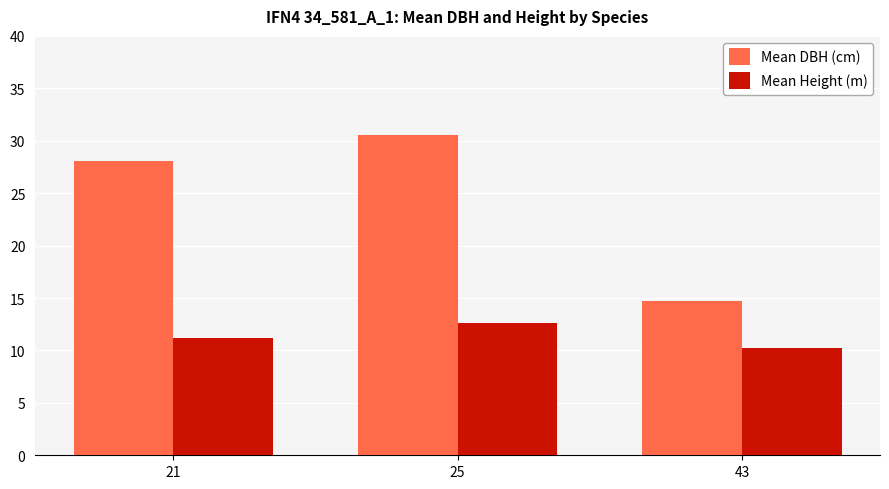

What is the spread (max minus min) of values at 21?

16.9